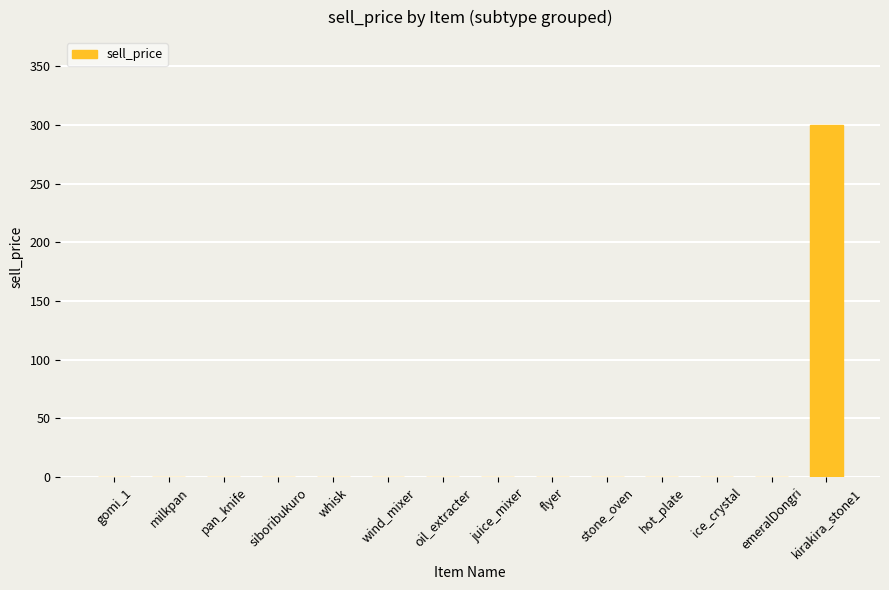

What is the maximum value shown in the chart?

300